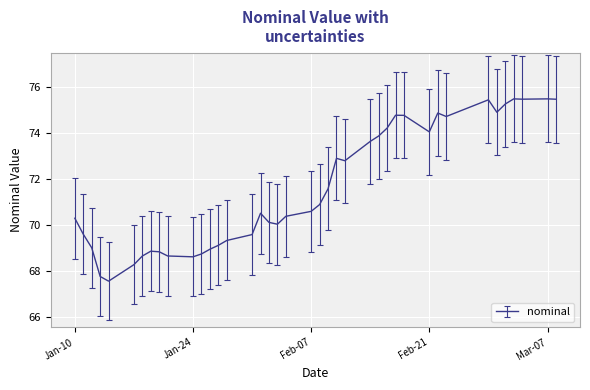

What is the difference between the maximum and minimum values?

7.9